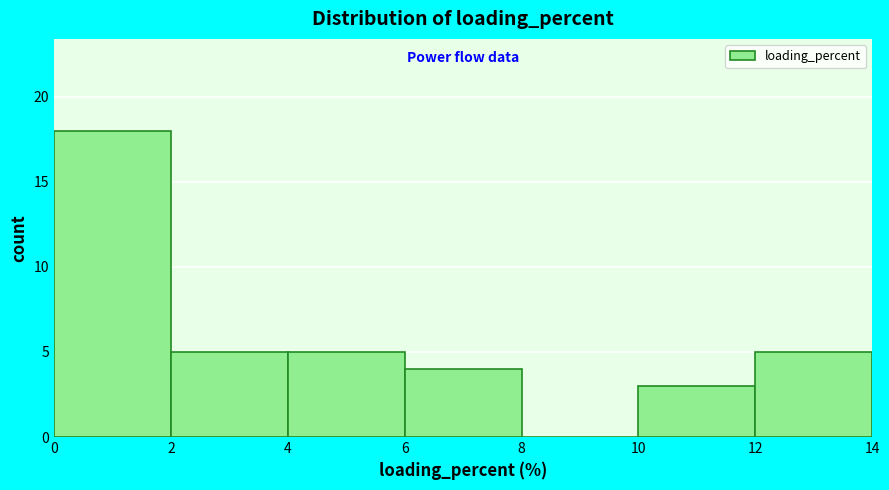

Reading left to right, list every bar in this chart as the range it spans on the x-axis followed by its height. The values are not printed on the chart, so give them approximately, as read against the axis.

0 to 2: 18
2 to 4: 5
4 to 6: 5
6 to 8: 4
8 to 10: 0
10 to 12: 3
12 to 14: 5